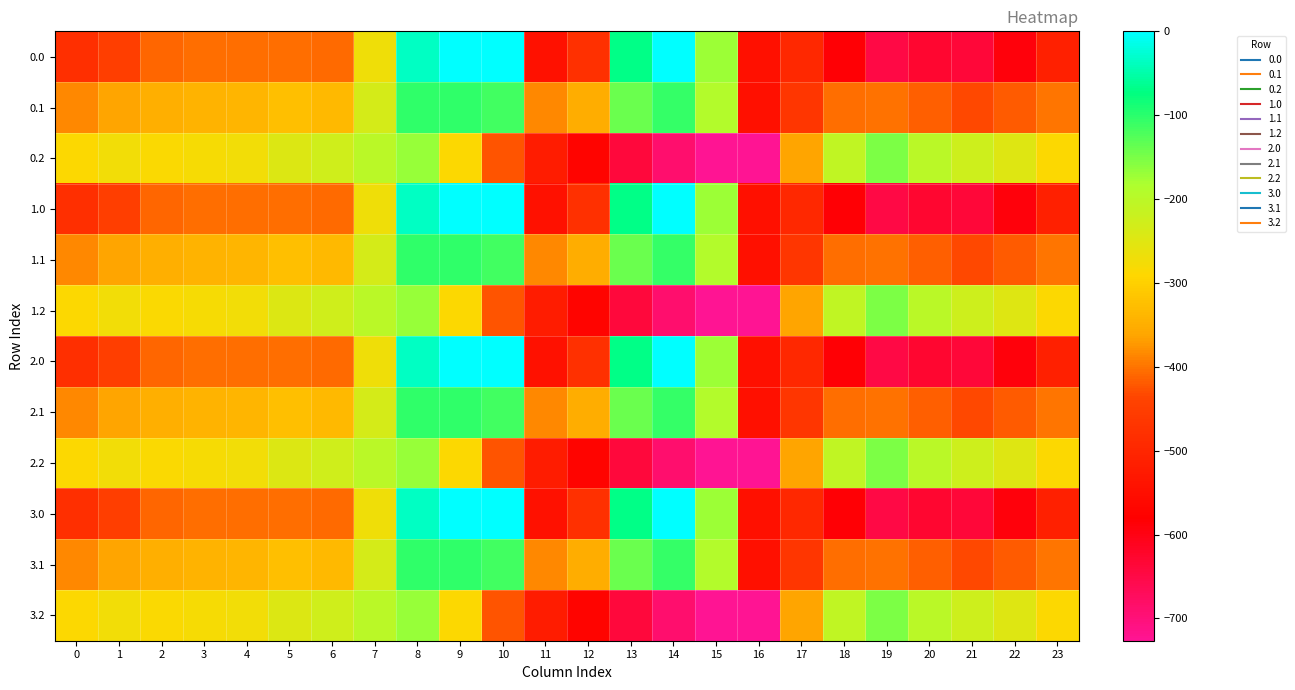

Which category has the highest value across all series?

9